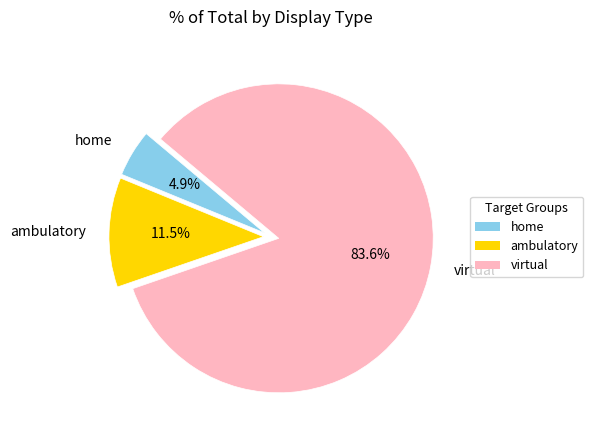

How much of the chart is everything except virtual?

16.4%